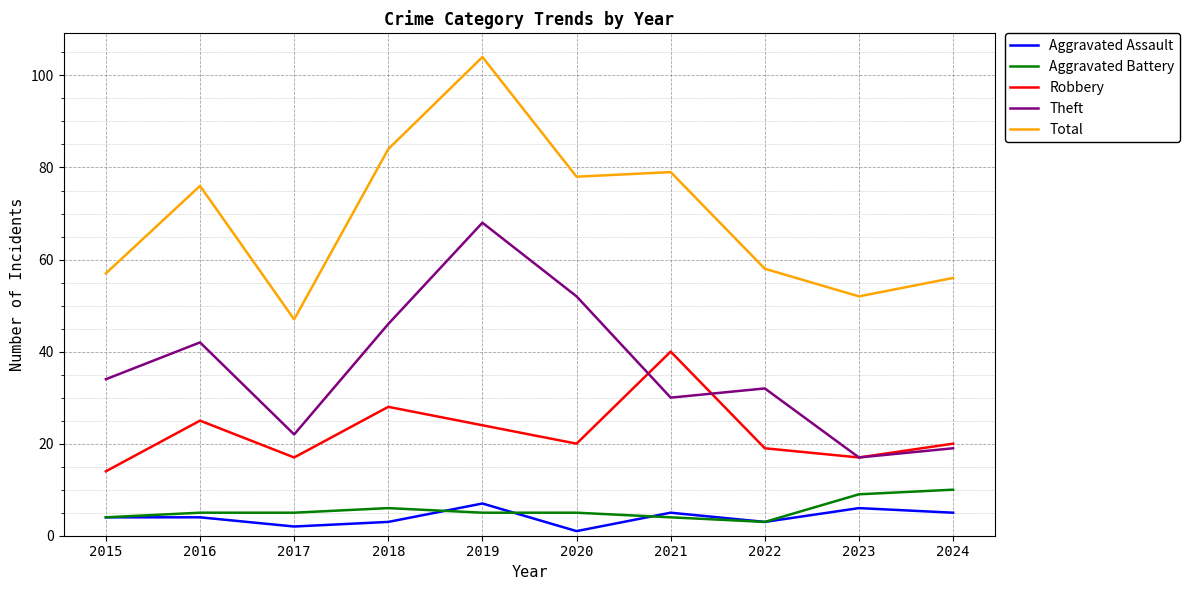

Reading left to right, what are all the values shown in this chart?

Aggravated Assault: 2015=4	2016=4	2017=2	2018=3	2019=7	2020=1	2021=5	2022=3	2023=6	2024=5
Aggravated Battery: 2015=4	2016=5	2017=5	2018=6	2019=5	2020=5	2021=4	2022=3	2023=9	2024=10
Robbery: 2015=14	2016=25	2017=17	2018=28	2019=24	2020=20	2021=40	2022=19	2023=17	2024=20
Theft: 2015=34	2016=42	2017=22	2018=46	2019=68	2020=52	2021=30	2022=32	2023=17	2024=19
Total: 2015=57	2016=76	2017=47	2018=84	2019=104	2020=78	2021=79	2022=58	2023=52	2024=56